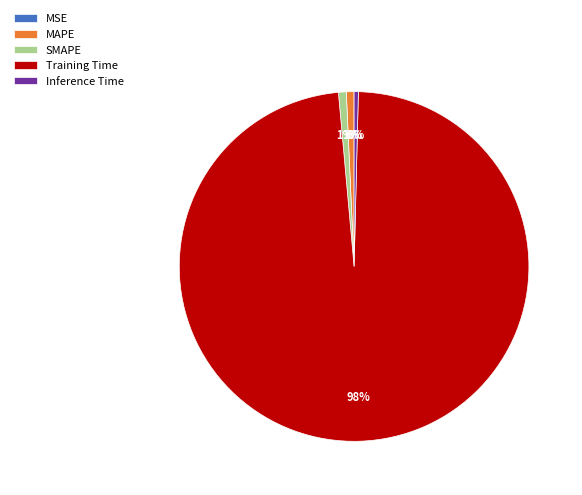

The Training Time slice represents 86% of the pie. True or false?

False